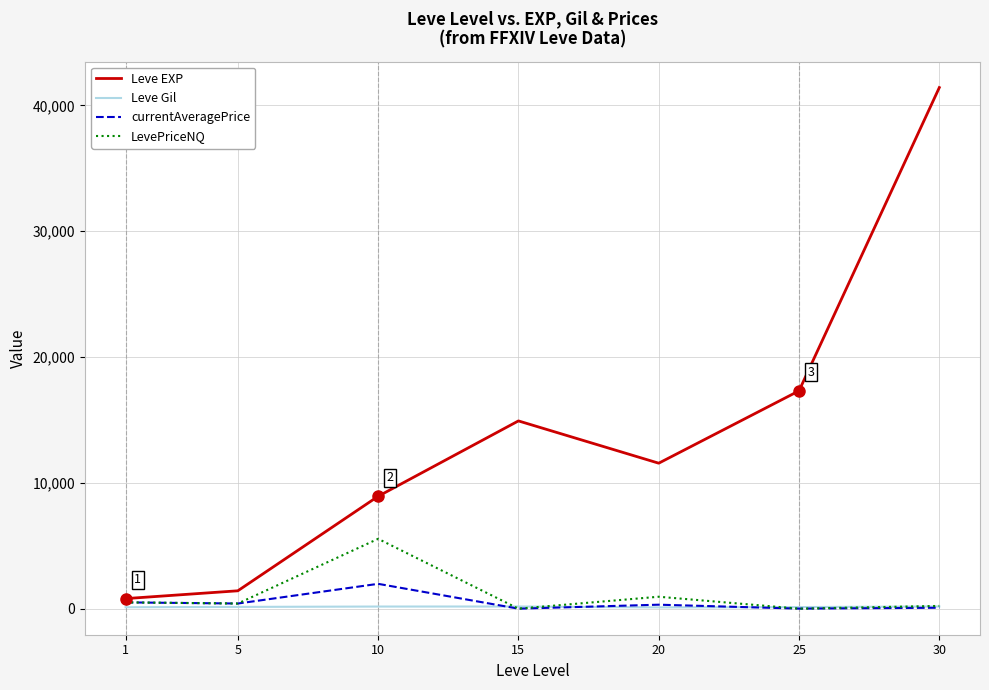

Which series changed the most between 5 and 25?

Leve EXP